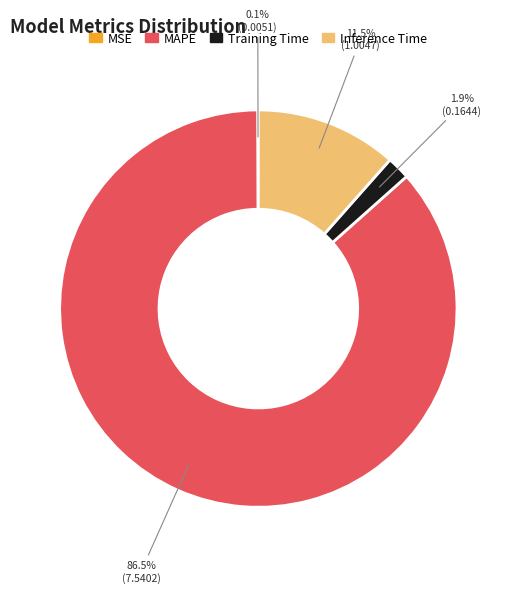

Which slice is the largest?

MAPE